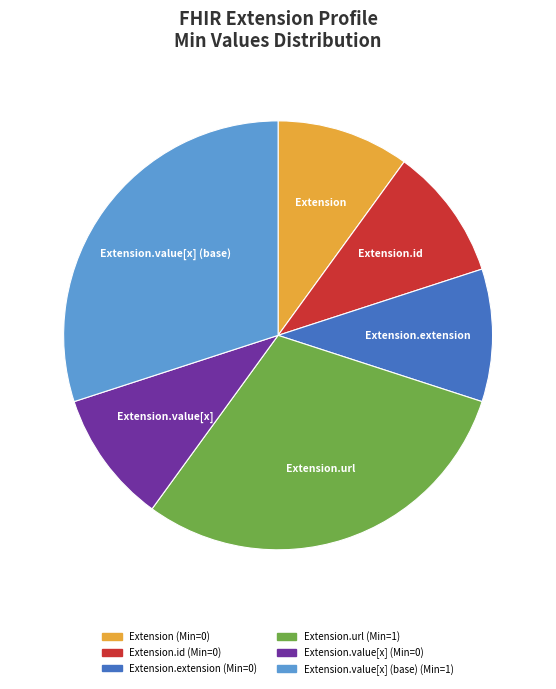

Is there any slice that represents more than half of the pie?

No